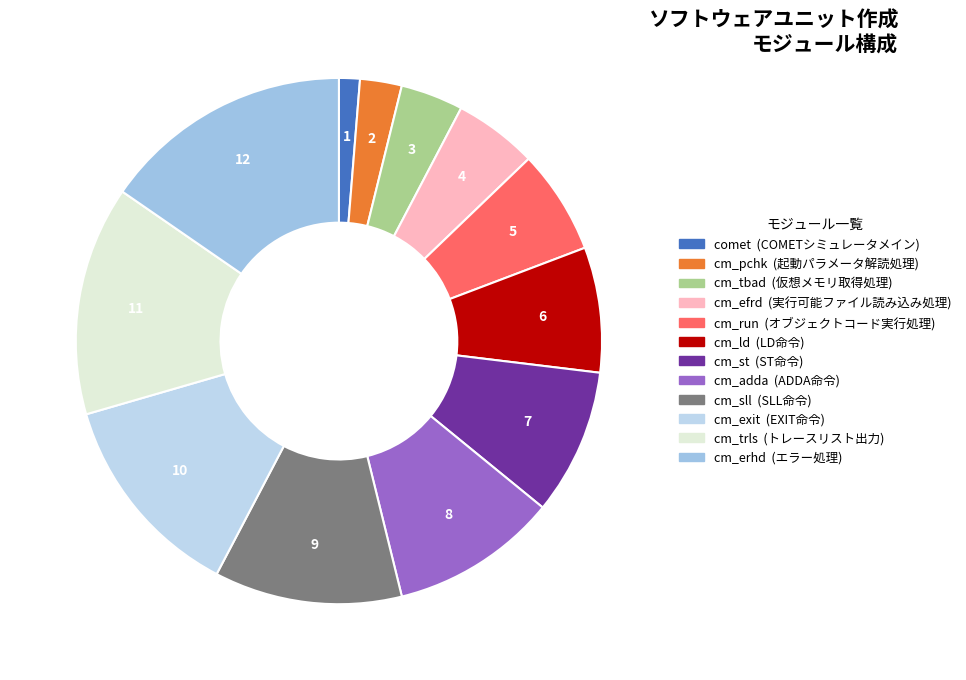

How many slices are in this pie chart?

12